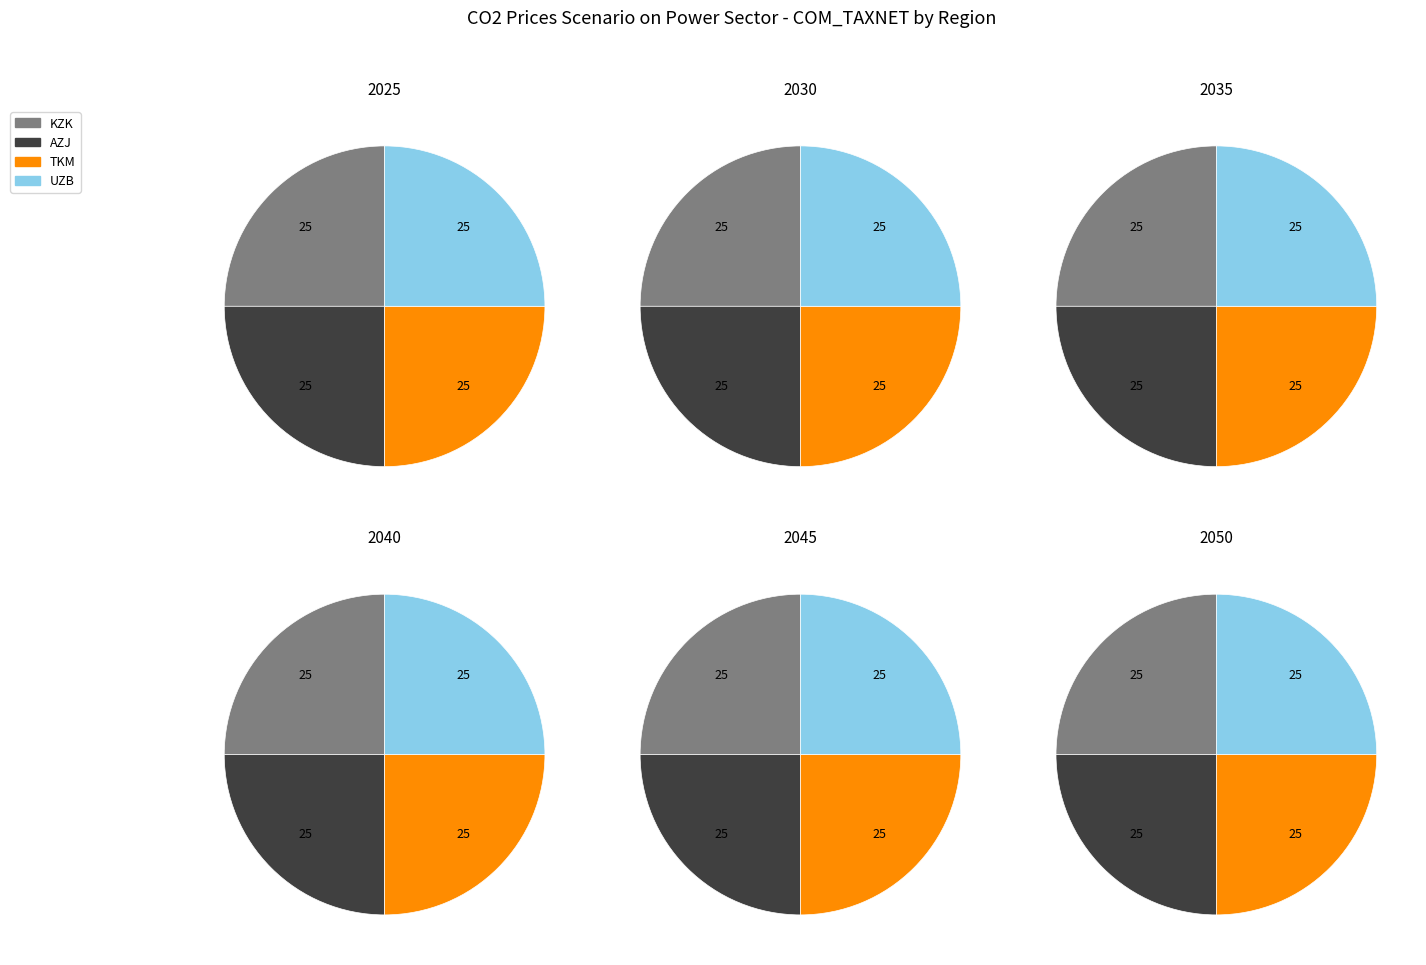

Is there a majority slice in this chart?

No